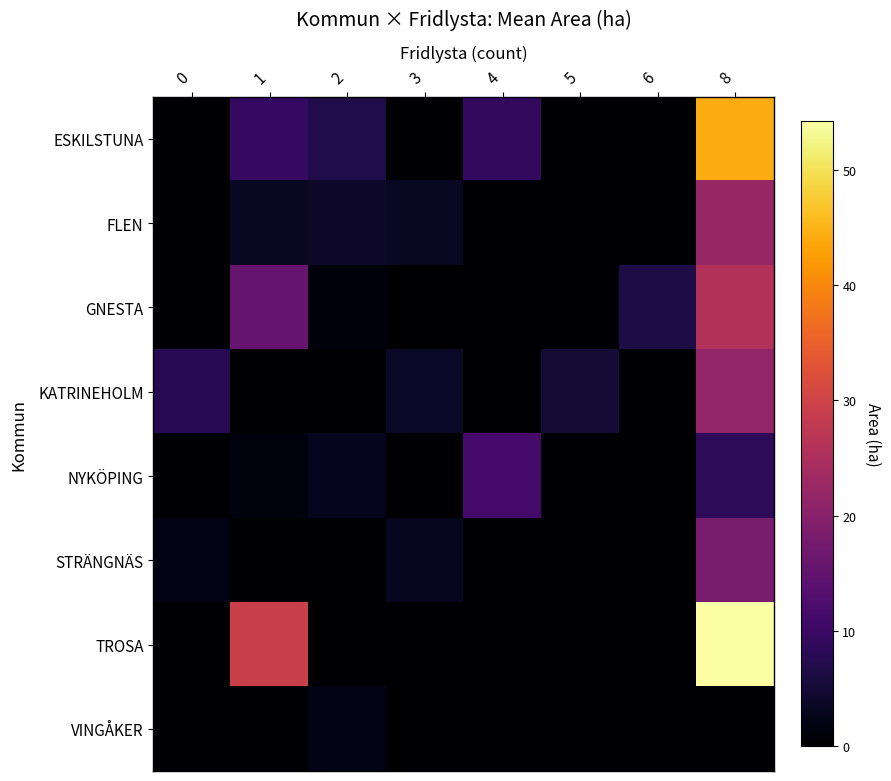

What is the total value across all series at 3?

10.0